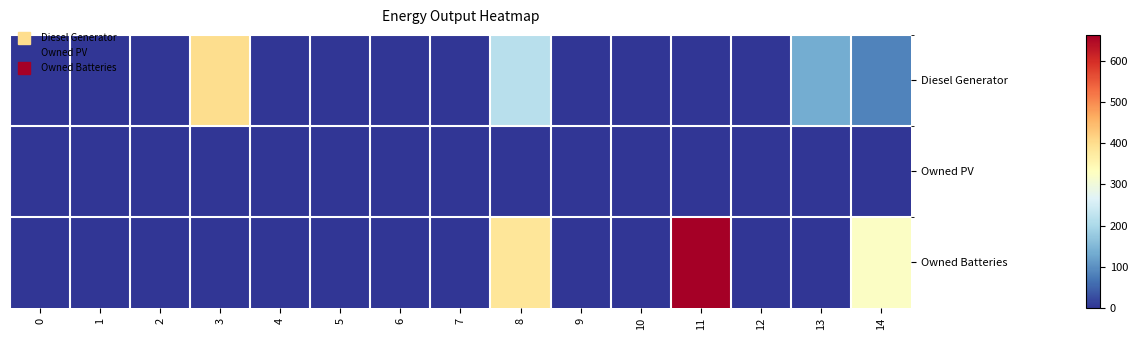

Between 6 and 3, which is larger?

3